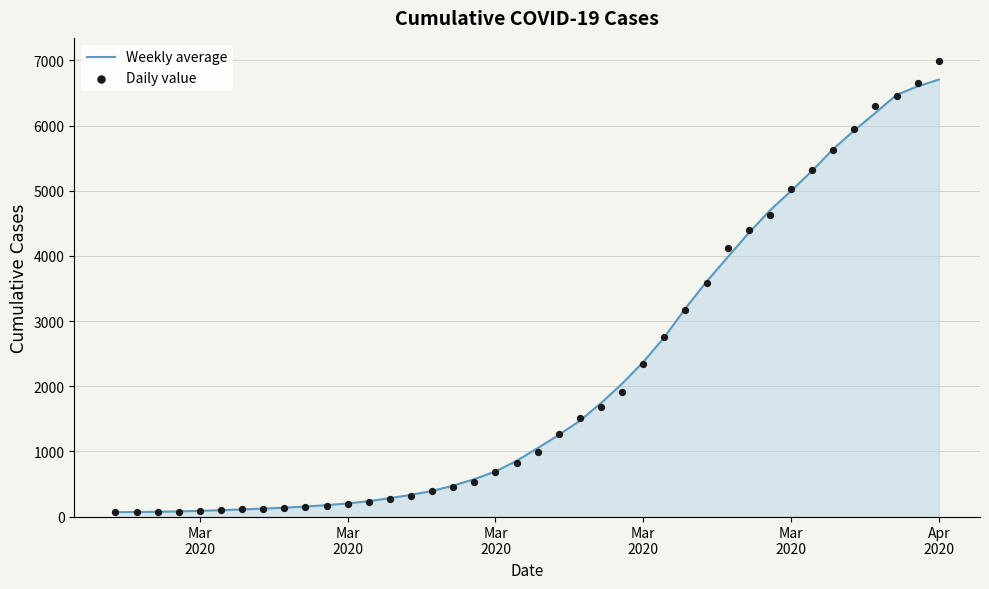

Is the value of Daily value at 30 greater than the value of Weekly average at Mar
2020?

Yes